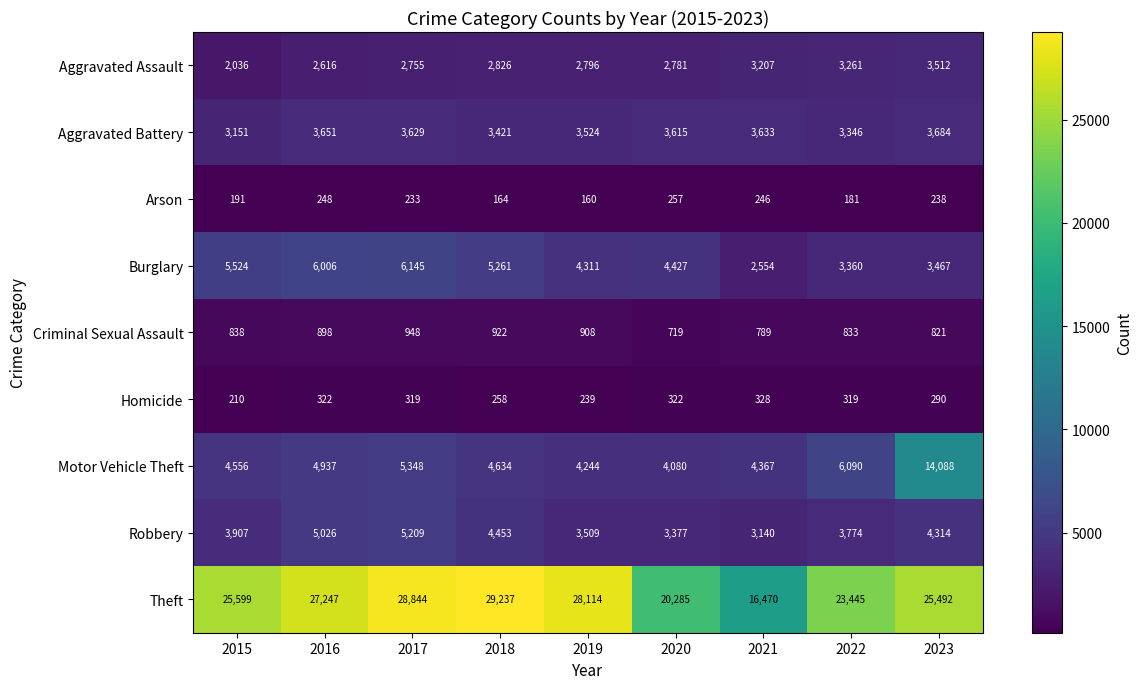

At 2022, list the series in order from largest to smallest.

Theft, Motor Vehicle Theft, Robbery, Burglary, Aggravated Battery, Aggravated Assault, Criminal Sexual Assault, Homicide, Arson